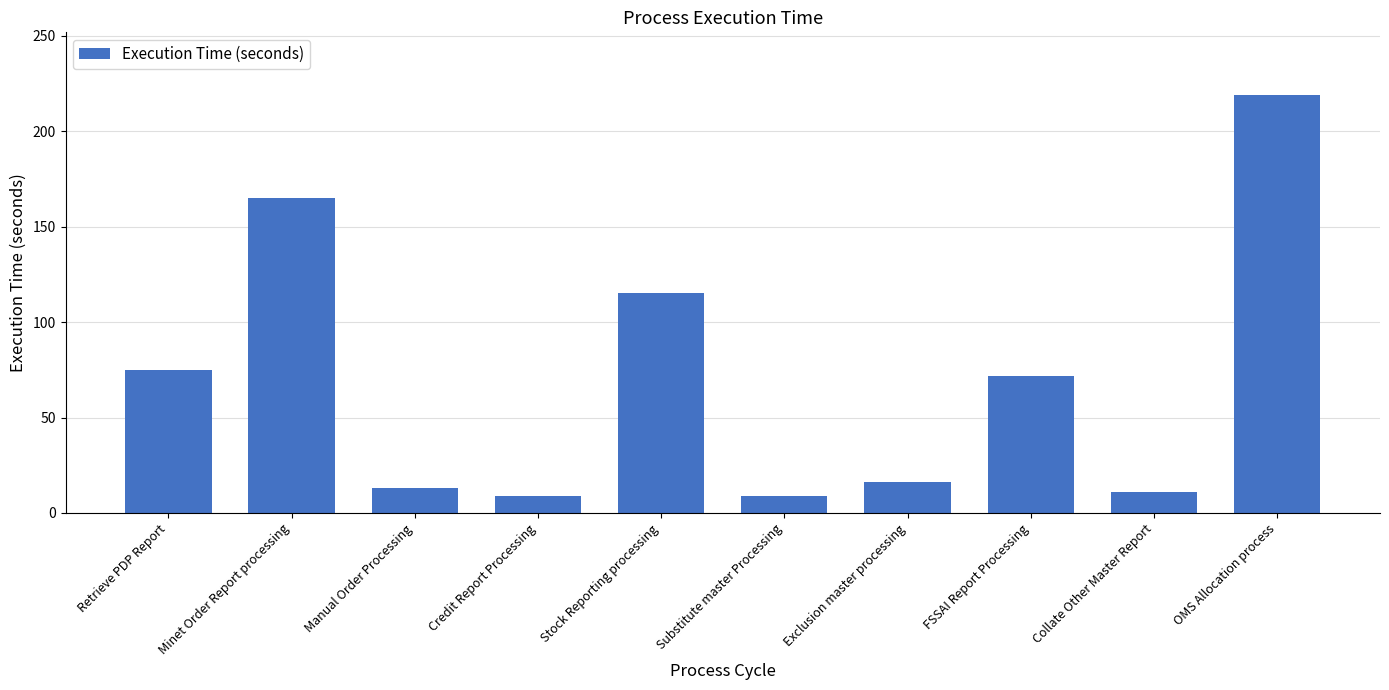

Where does the data first go above 72?

Retrieve PDP Report